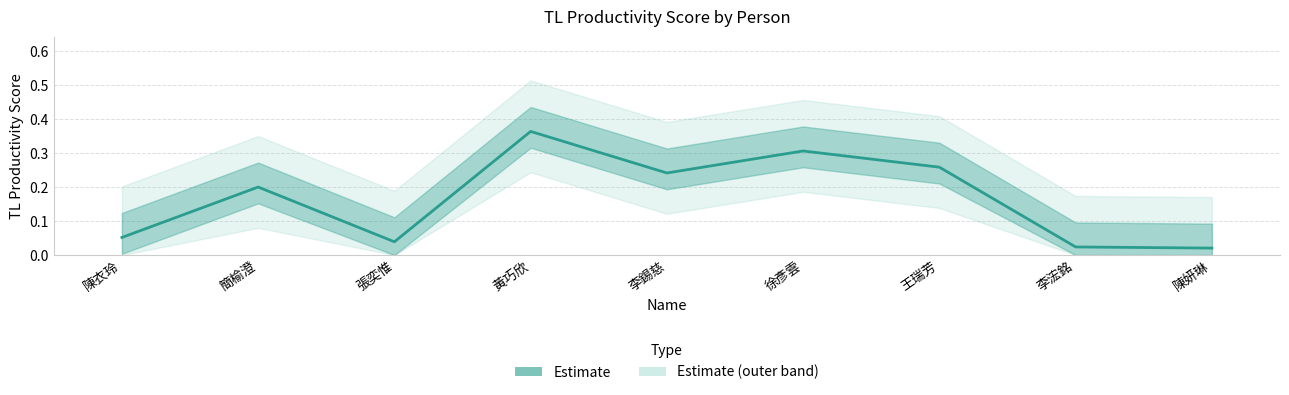

Which category has the highest value across all series?

黃巧欣